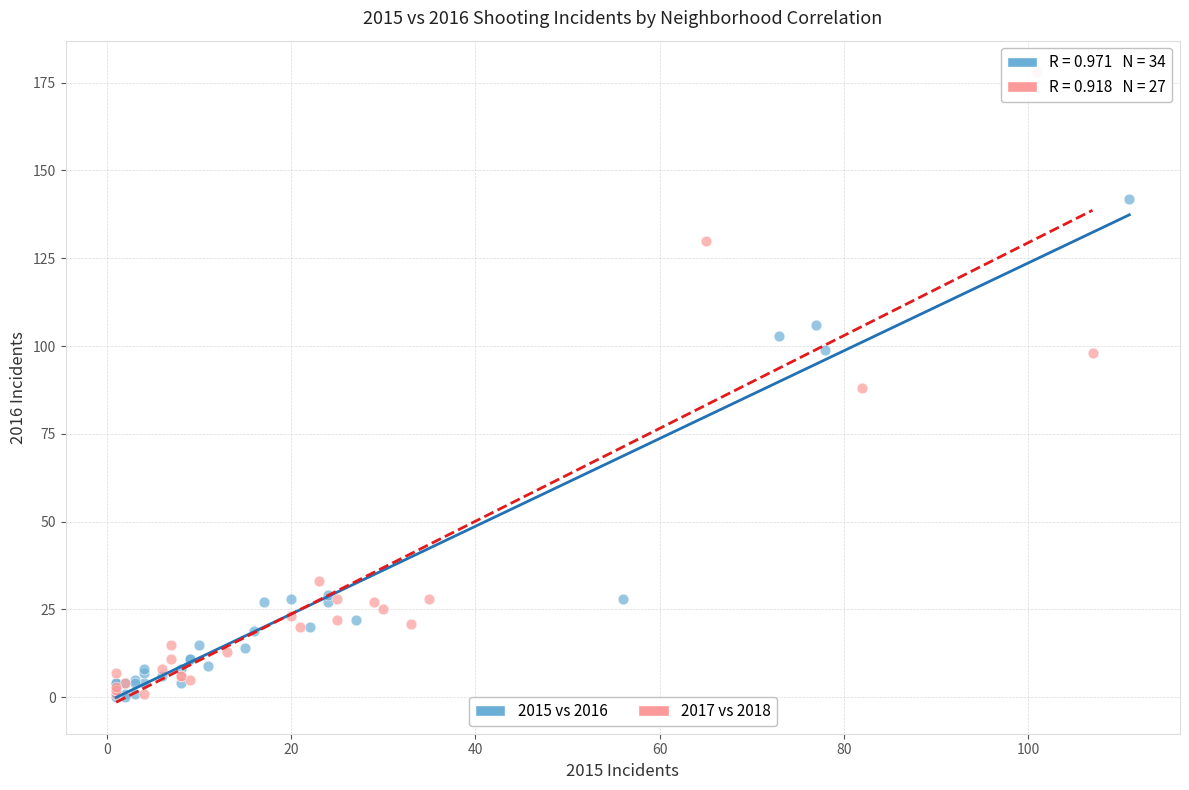

Which series has the largest Y range (max minus min)?

2017 vs 2018